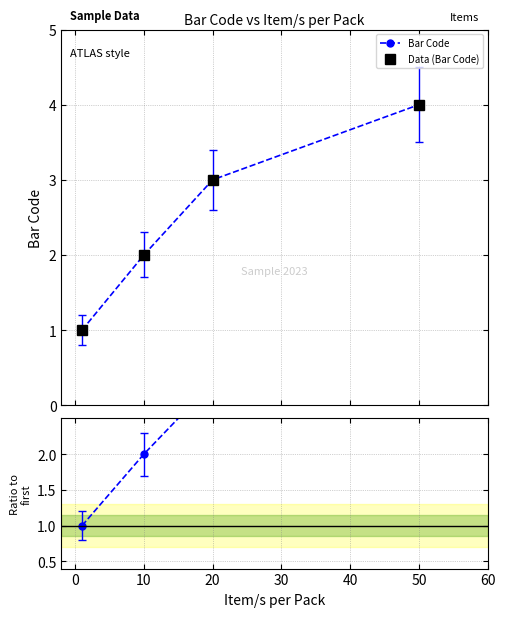

Rank the series by their maximum value, from highest to lowest.

Bar Code, Data (Bar Code), Ratio to first